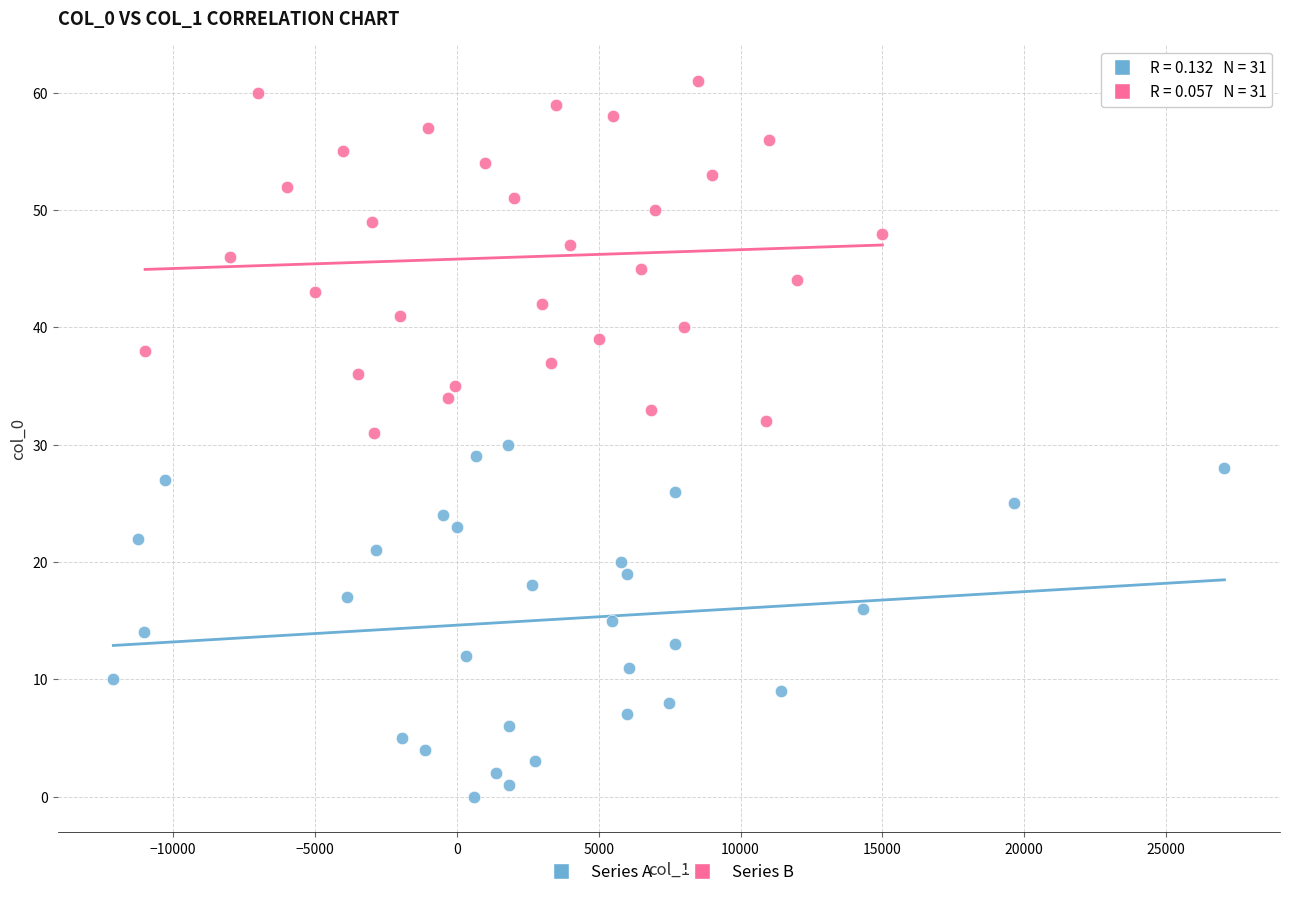

Which series contains the highest Y value?

Series B